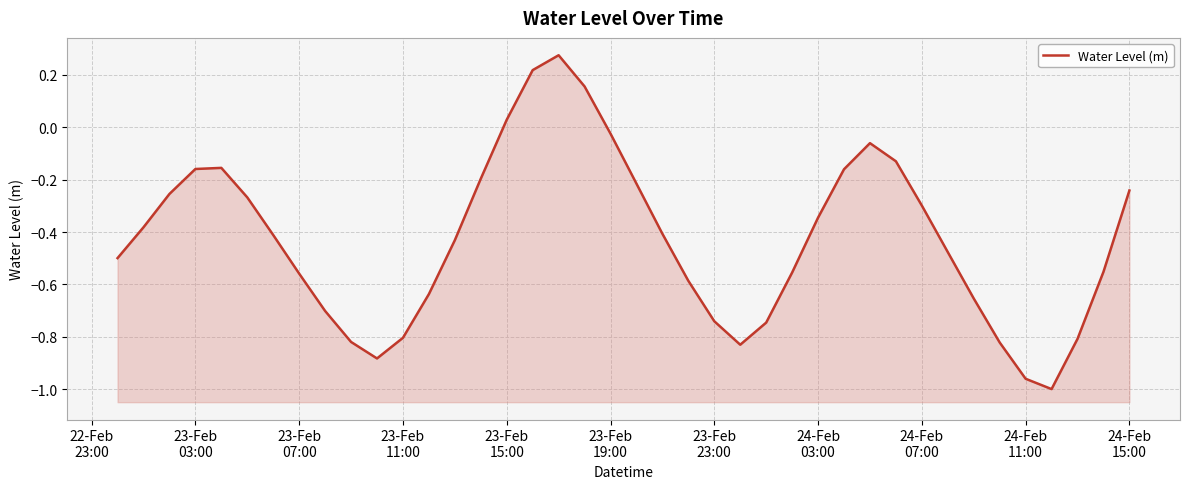

Count the number of data series in this chart.

1